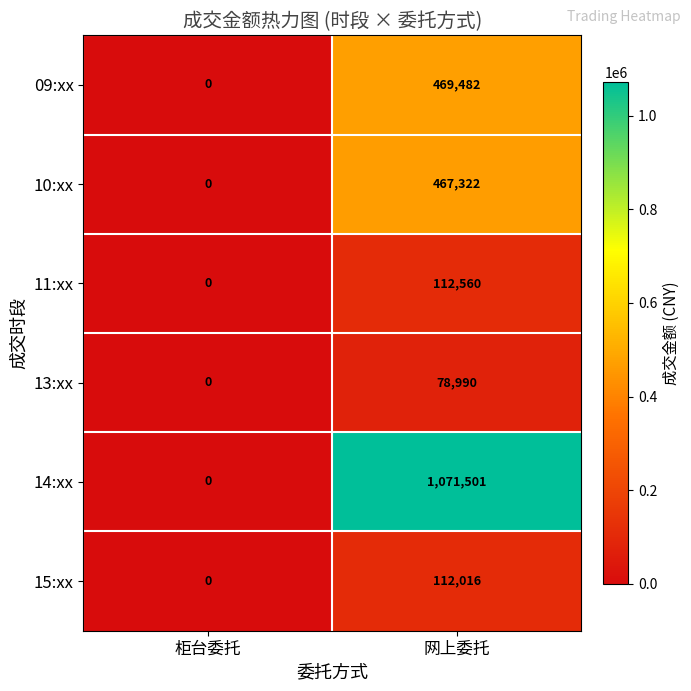

At which label is 15:xx closest to 56008?

柜台委托